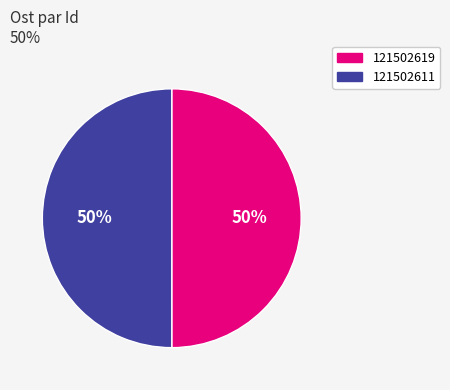

Is the sum of 121502611 and 121502619 greater than half?

Yes